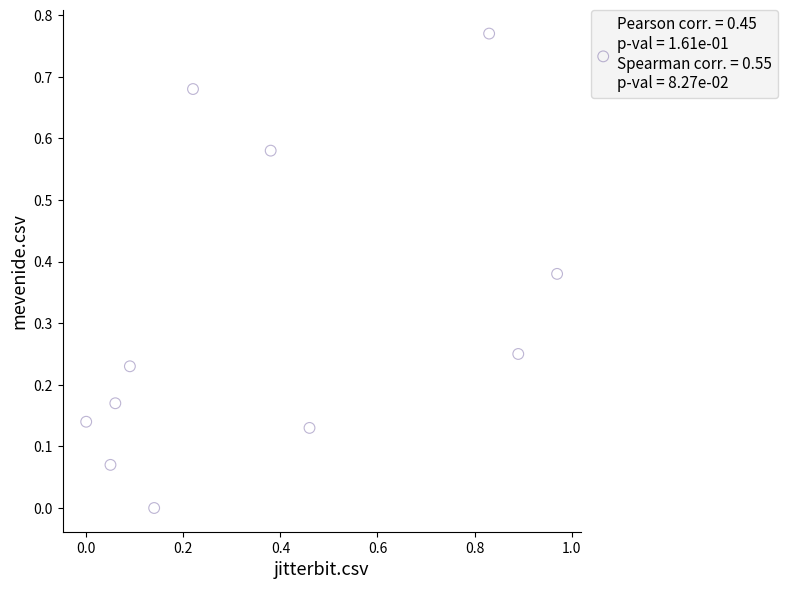

What is the range of X values (max minus min)?

1.0